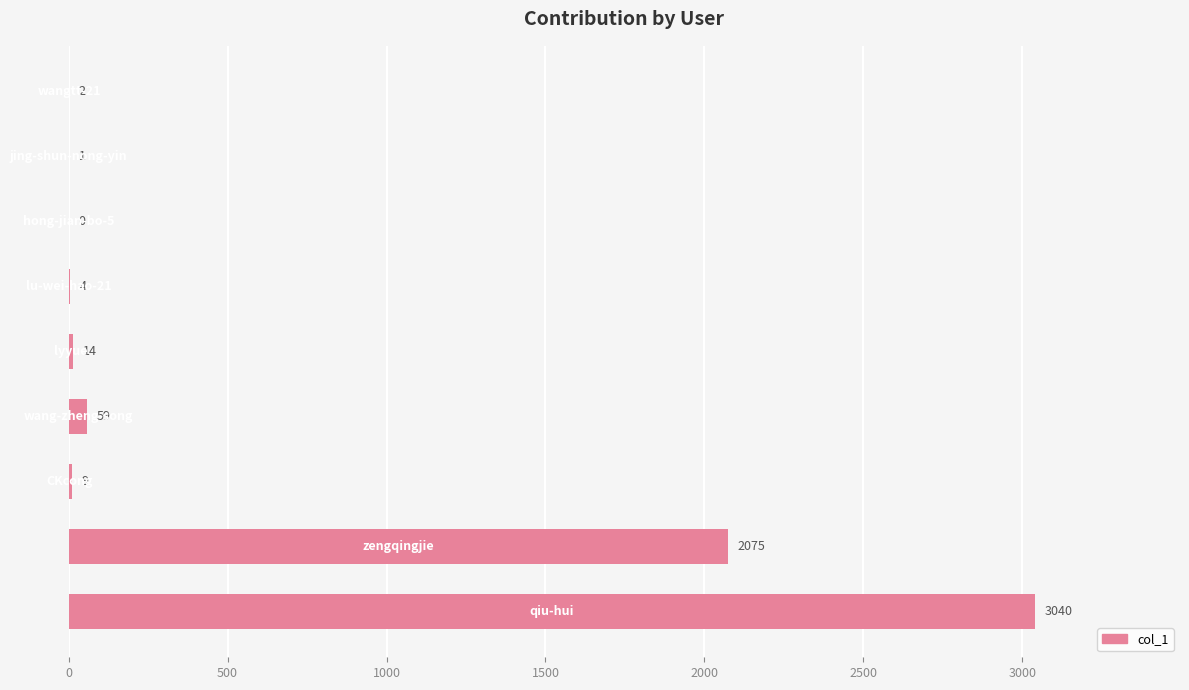

What is the sum of all values?

5204